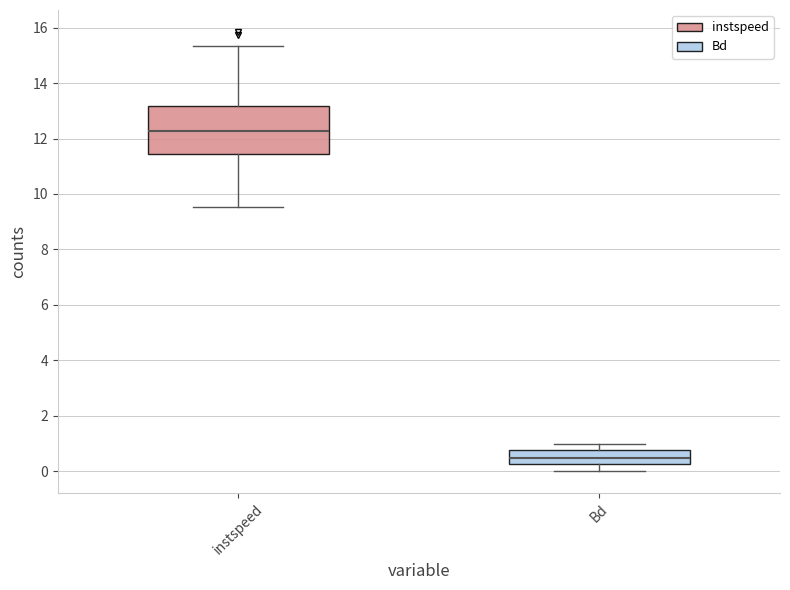

Comparing the boxes themselves (not the whiskers), which one is the tallest?

instspeed